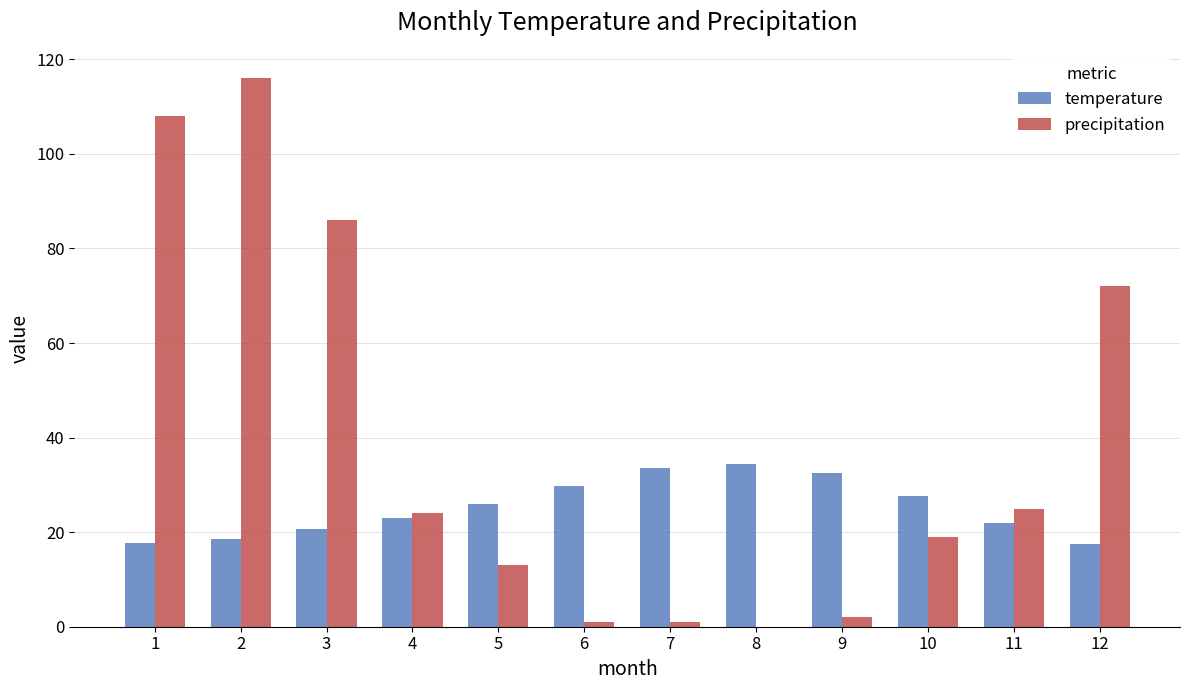

What is the total value across all series at 7?

34.5